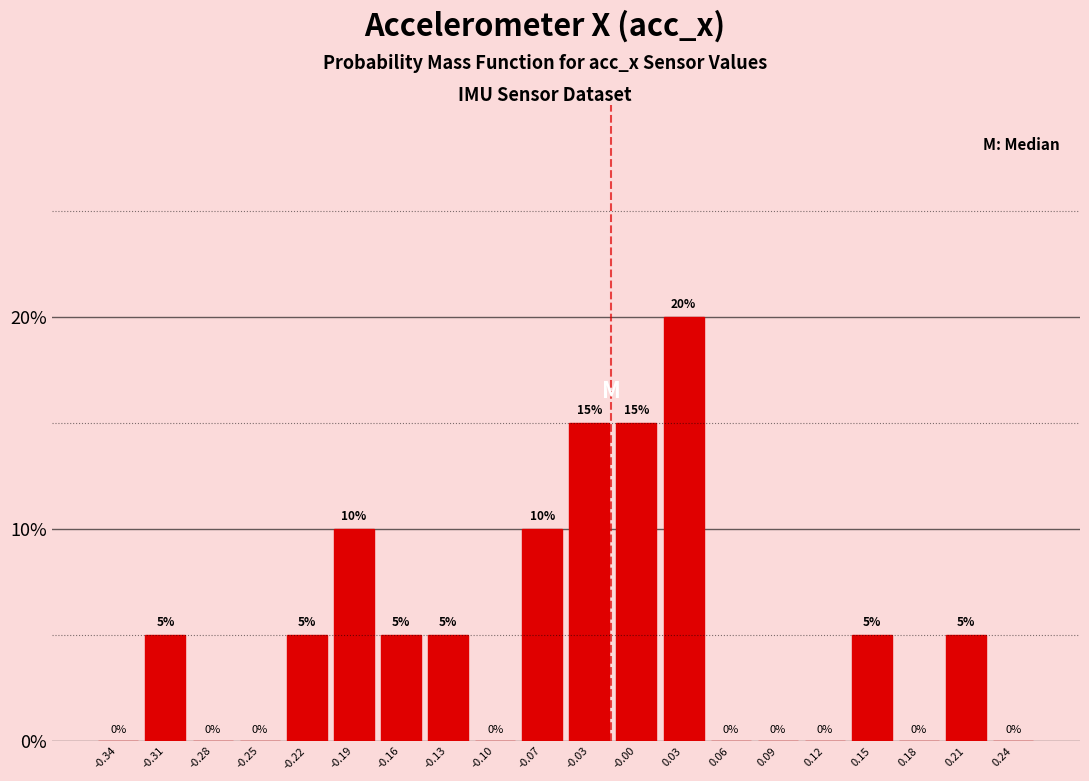

Reading left to right, list every bar in this chart as the range it spans on the x-axis followed by its height. The bar edges are not printed on the chart, so give them approximately, as read against the axis.

-0.360 to -0.329: 0
-0.329 to -0.298: 5
-0.298 to -0.267: 0
-0.267 to -0.236: 0
-0.236 to -0.205: 5
-0.205 to -0.174: 10
-0.174 to -0.143: 5
-0.143 to -0.112: 5
-0.112 to -0.081: 0
-0.081 to -0.050: 10
-0.050 to -0.019: 15
-0.019 to 0.012: 15
0.012 to 0.043: 20
0.043 to 0.074: 0
0.074 to 0.105: 0
0.105 to 0.136: 0
0.136 to 0.167: 5
0.167 to 0.198: 0
0.198 to 0.229: 5
0.229 to 0.260: 0